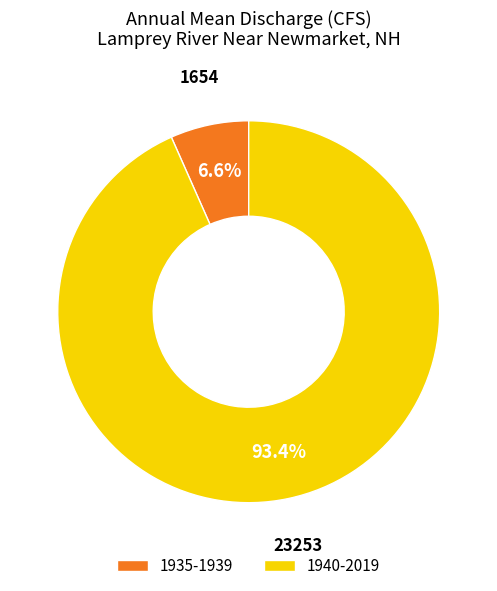

Is the sum of 1940-2019 and 1935-1939 greater than half?

Yes